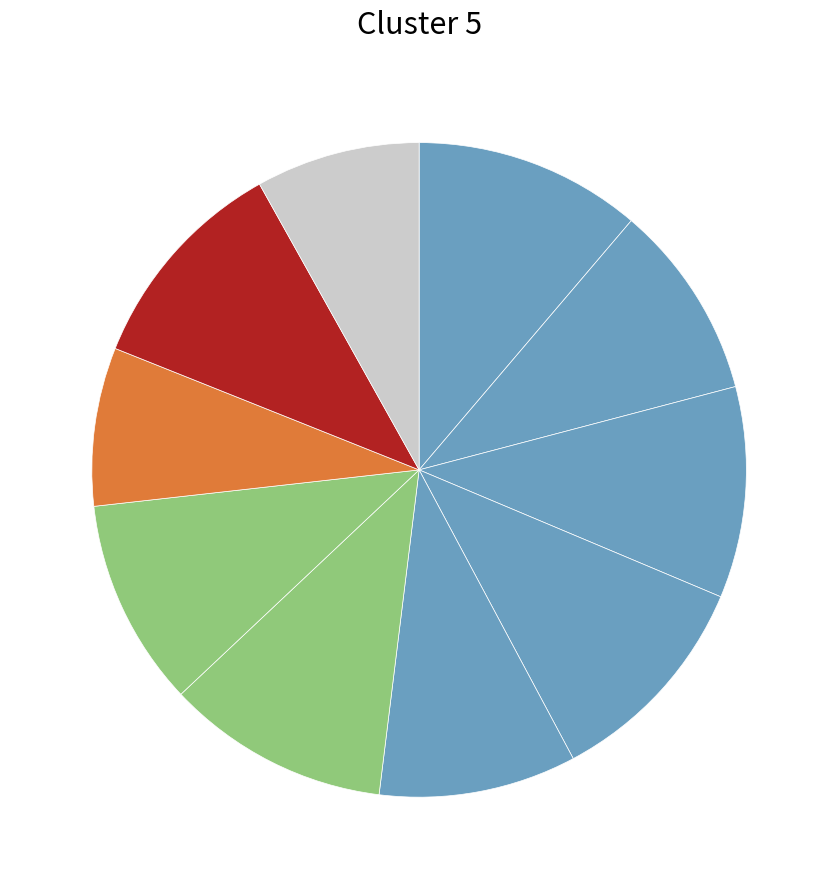

Count the number of slices in the pie.

10